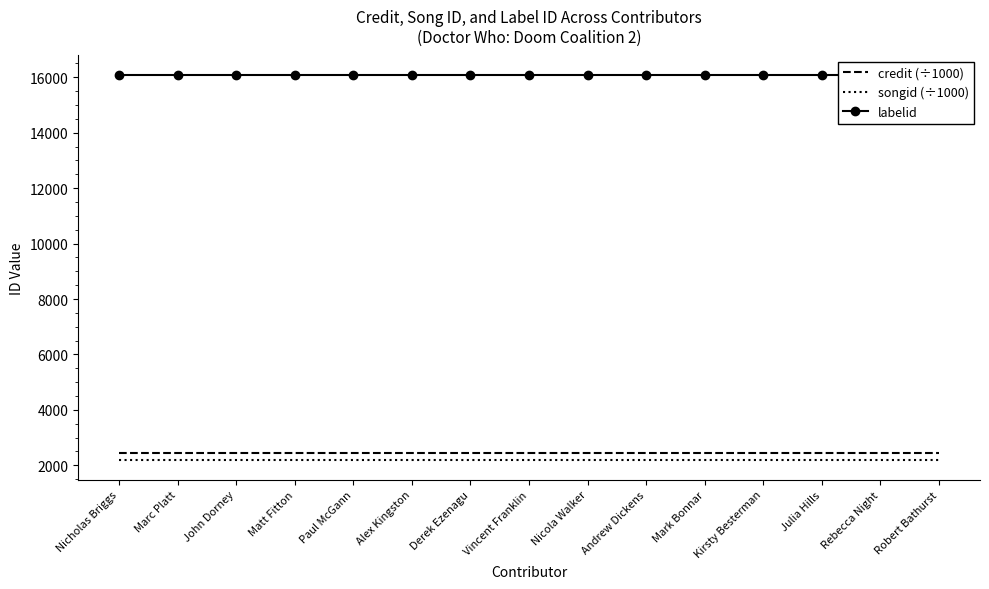

Which category has the highest value in the labelid series?

Nicholas Briggs